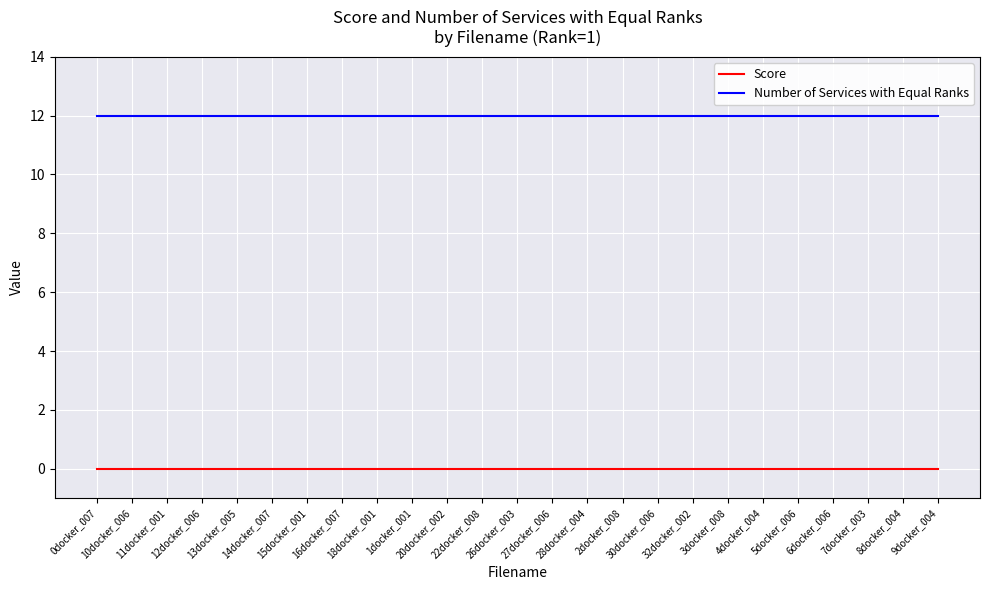

How many lines are shown in the chart?

2